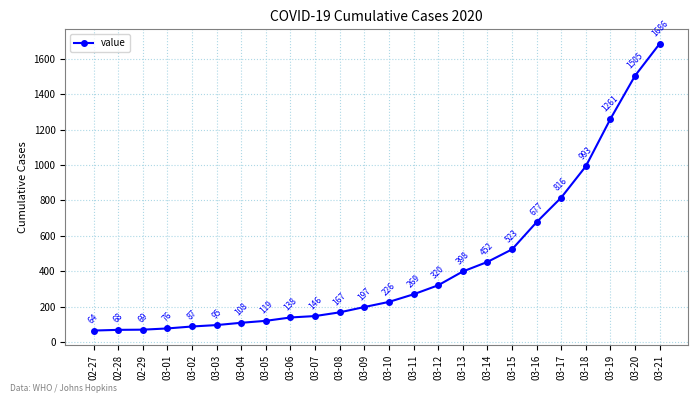

Does the chart have visible grid lines?

Yes